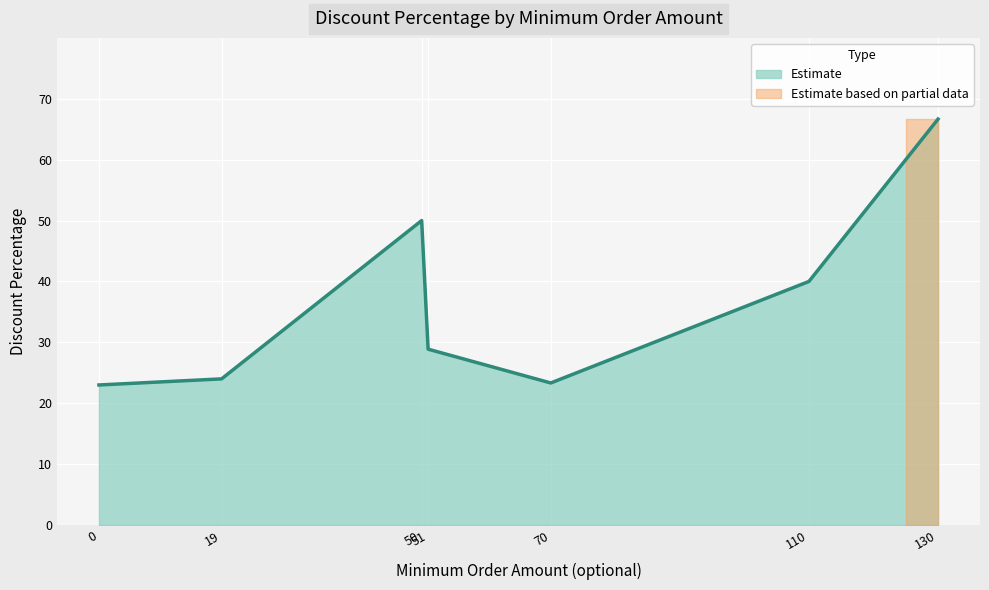

The value at 0 is 8.7. True or false?

False